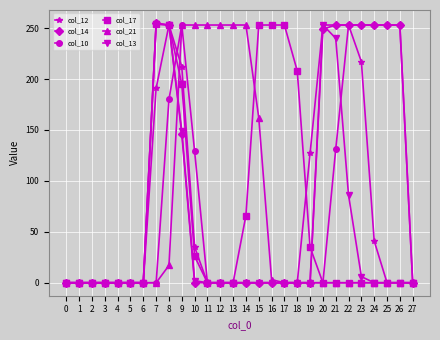

At how many categories does at least one series exceed 245?

18